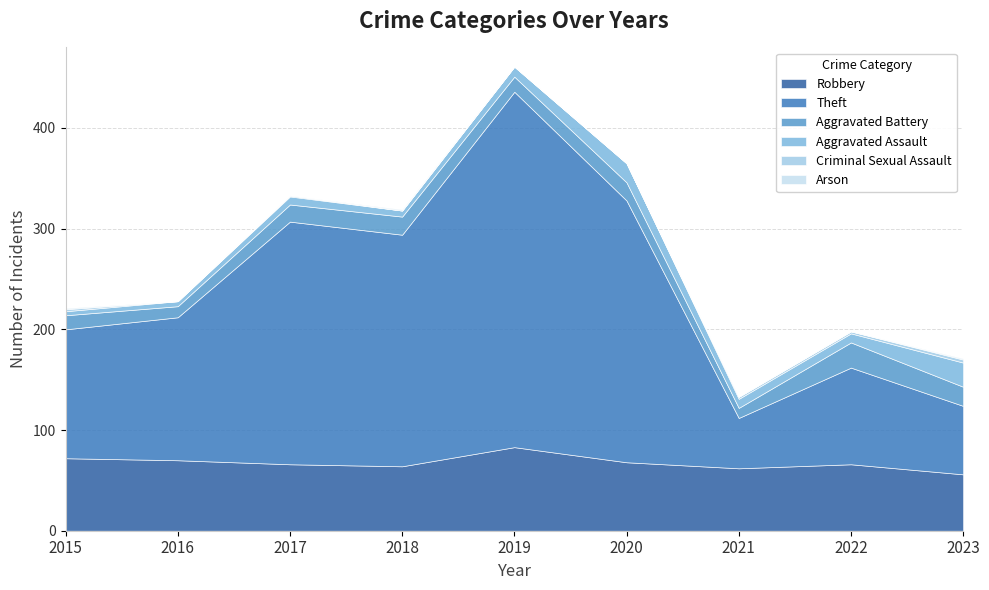

Does the chart have visible grid lines?

Yes